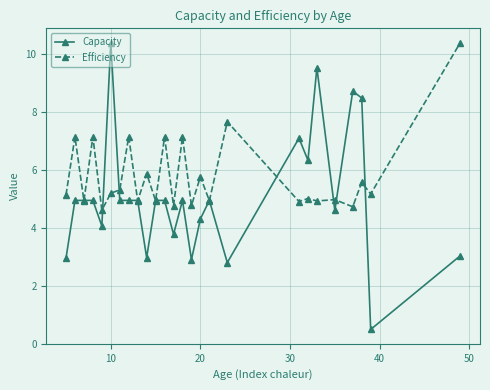

What is the greatest value displayed?

10.4